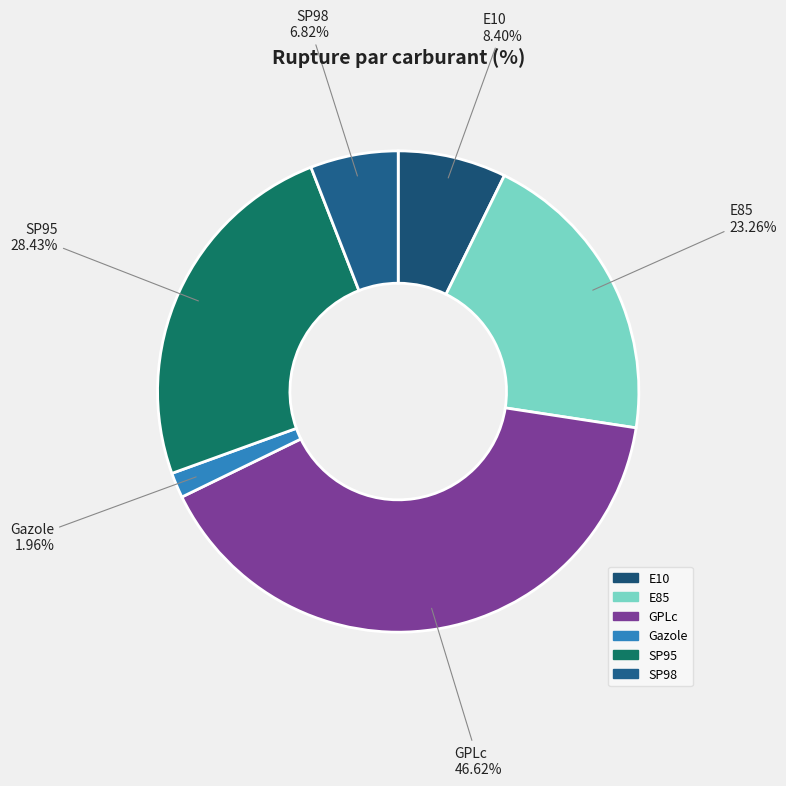

What is the change in value from Gazole to SP98?

+4.9